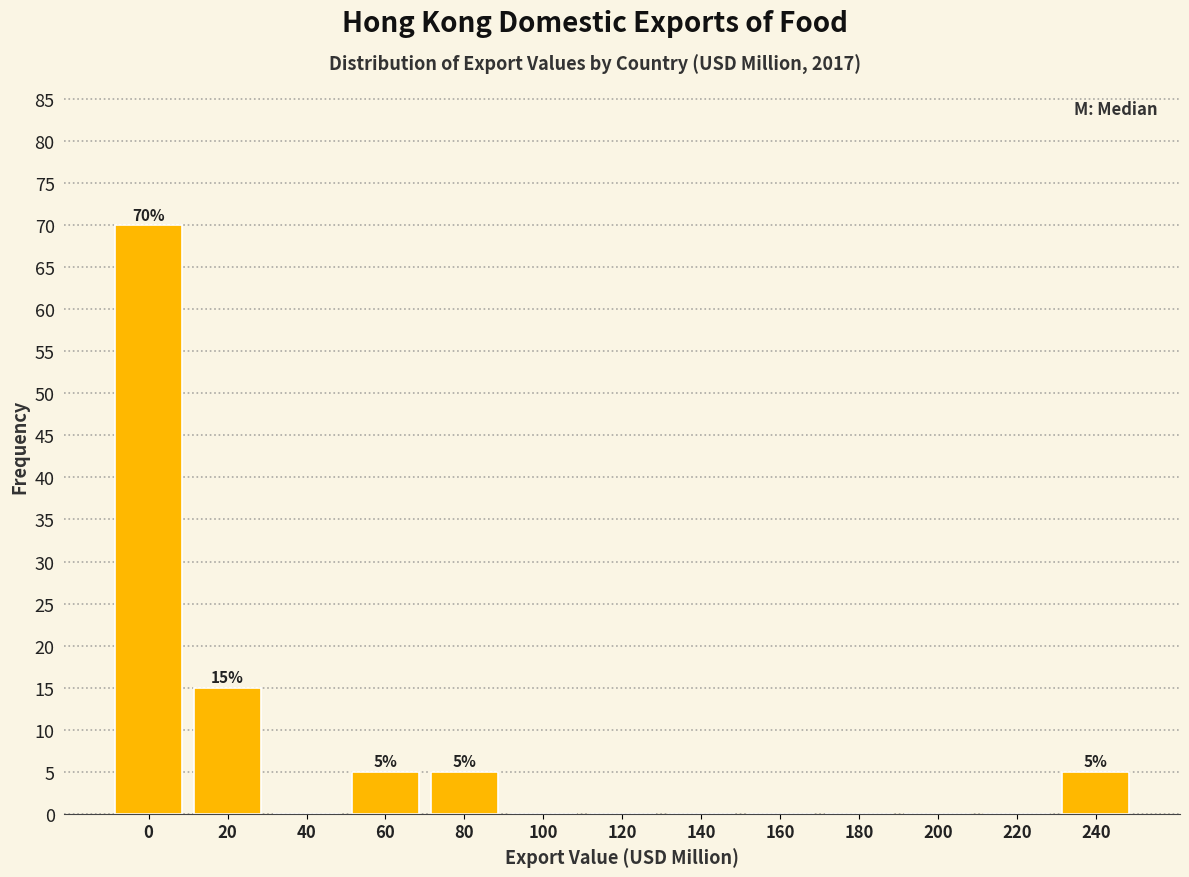

Reading left to right, extract all data points from this chart.

0=70	20=15	40=0	60=5	80=5	100=0	120=0	140=0	160=0	180=0	200=0	220=0	240=5